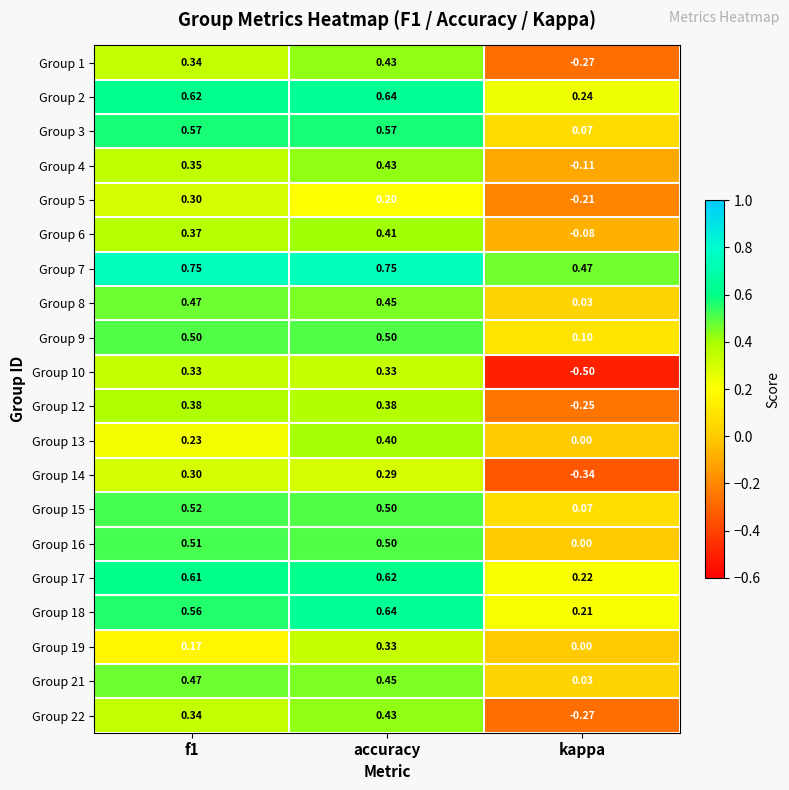

How many series are shown in this chart?

20